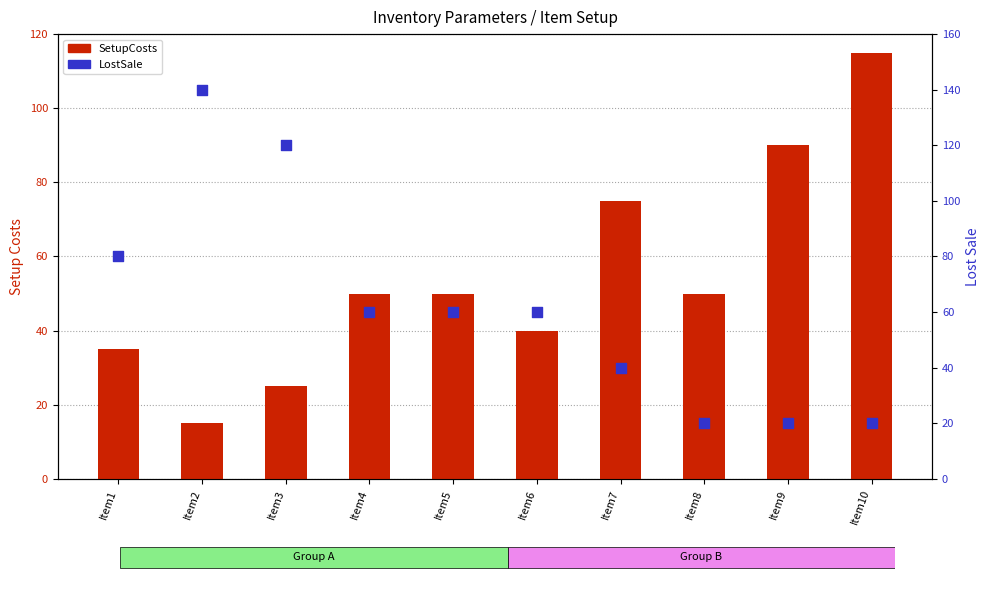

Is the value of LostSale at Item3 greater than the value of SetupCosts at Item7?

Yes